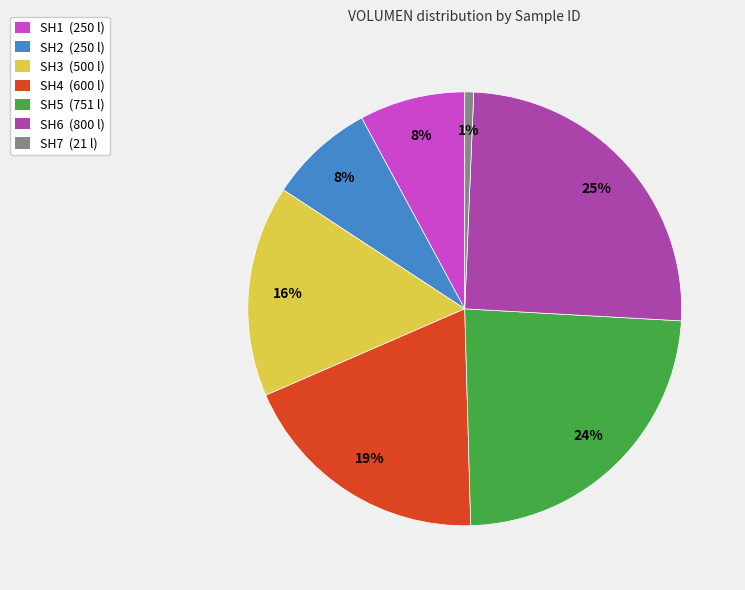

What percentage is the SH4 slice, to the nearest percent?

19%